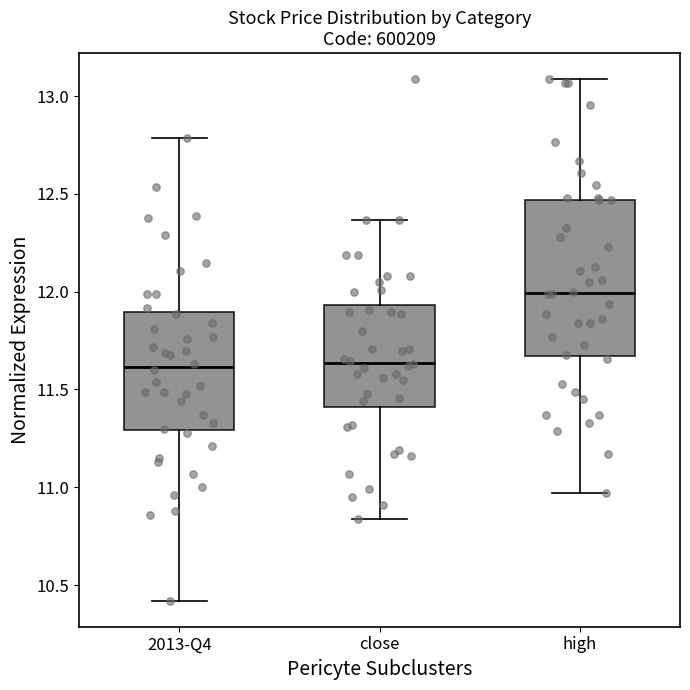

Reading left to right, transcribe this box plot: for each box, give where its median line is, the range the box spans, and where its two whiskers end, as read against the y-axis. The values are not printed on the chart, so give them approximately, as read against the axis.

2013-Q4: median 11.60, box 11.30 to 11.90, whiskers 10.40 to 12.80
close: median 11.65, box 11.40 to 11.95, whiskers 10.85 to 12.35
high: median 12.00, box 11.65 to 12.45, whiskers 10.95 to 13.10